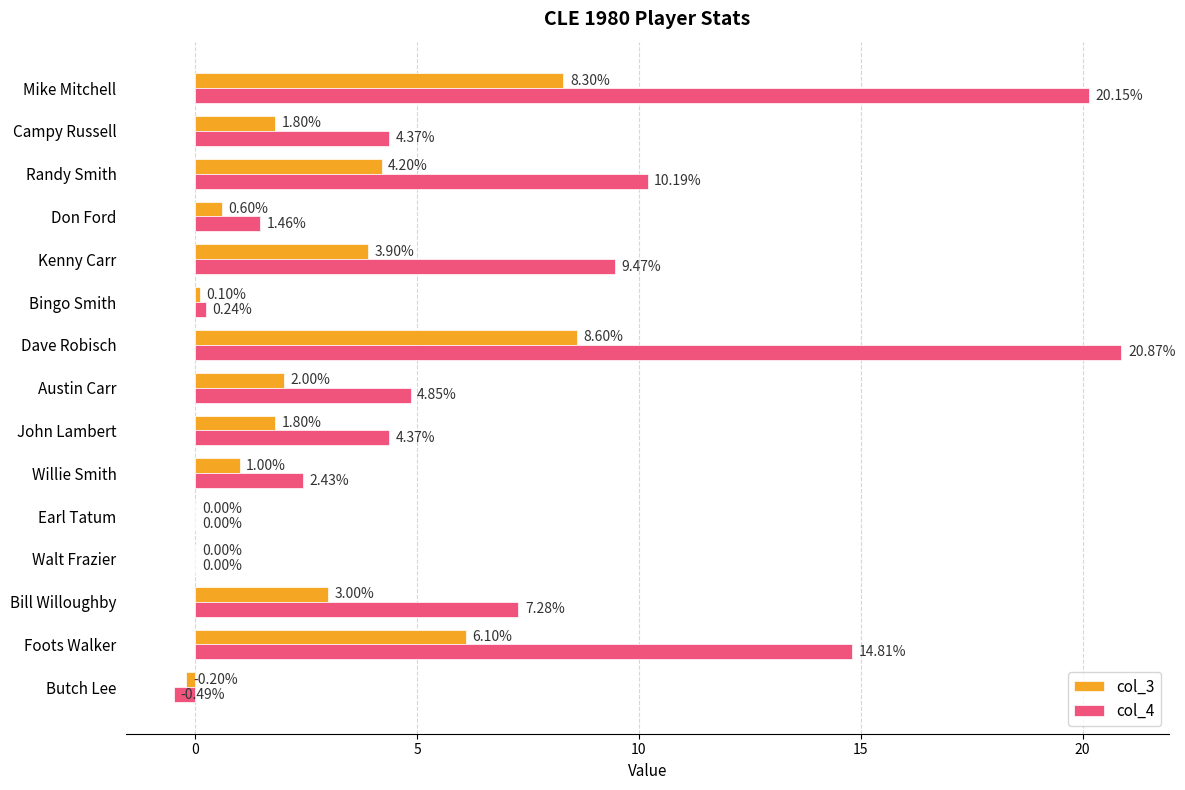

Where is col_4 nearest to the value 10?

Randy Smith